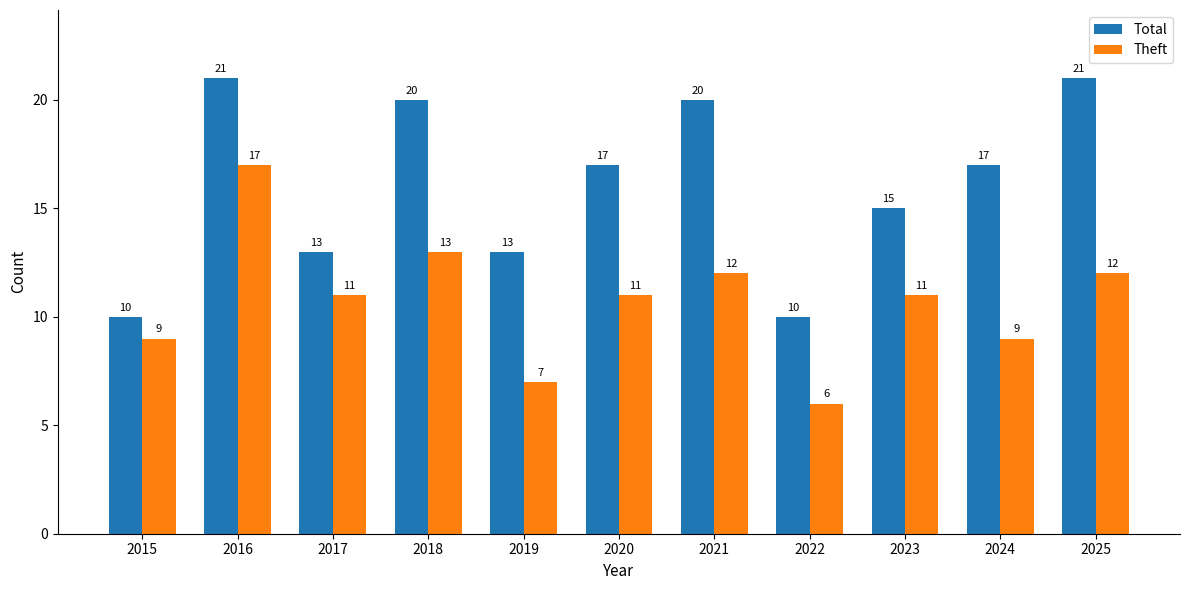

What are all the series names shown in the legend?

Total, Theft